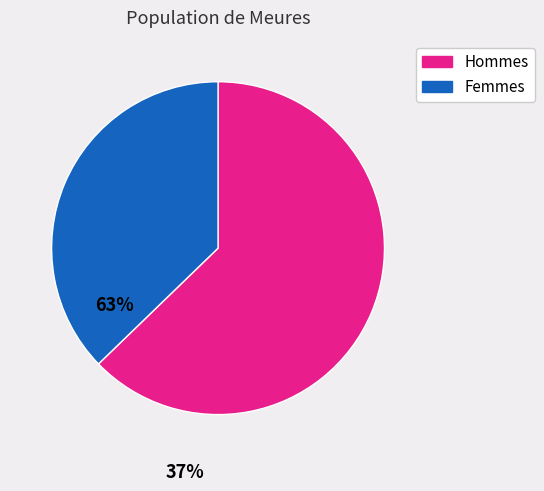

Between Hommes and Femmes, which is larger?

Hommes